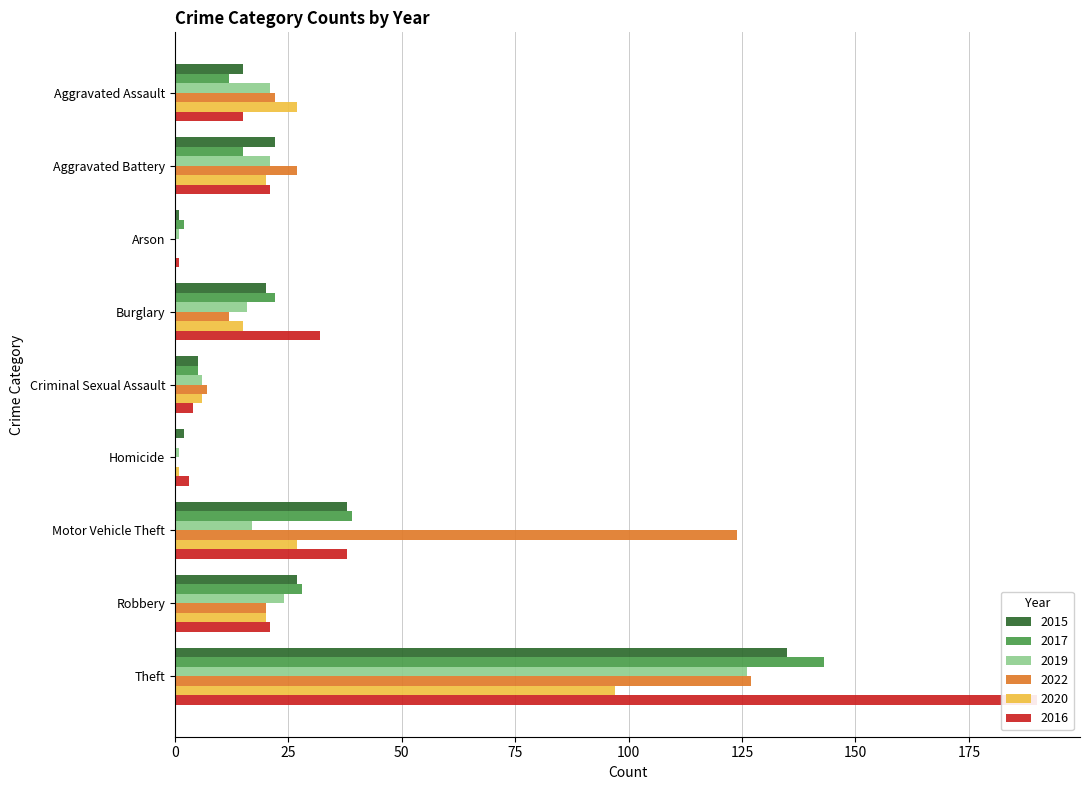

What are all the series names shown in the legend?

2015, 2017, 2019, 2022, 2020, 2016